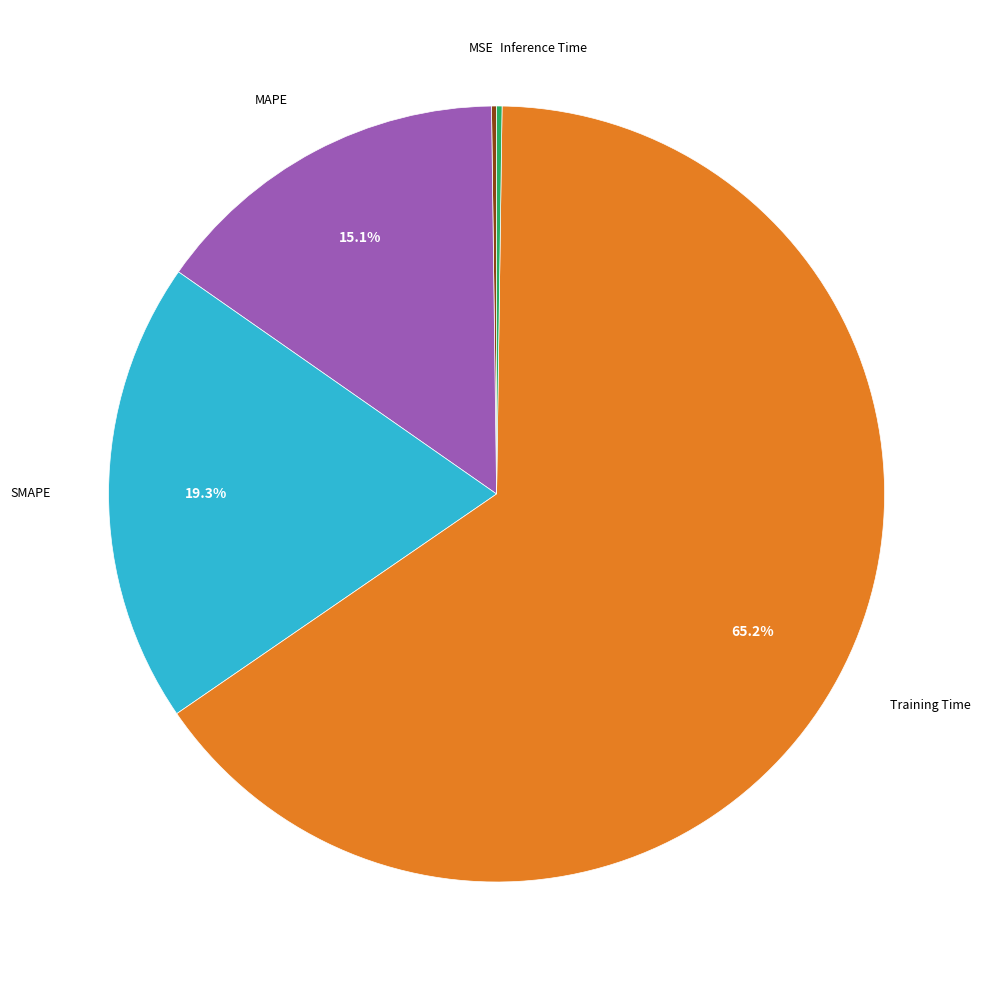

Is there any slice that represents more than half of the pie?

Yes